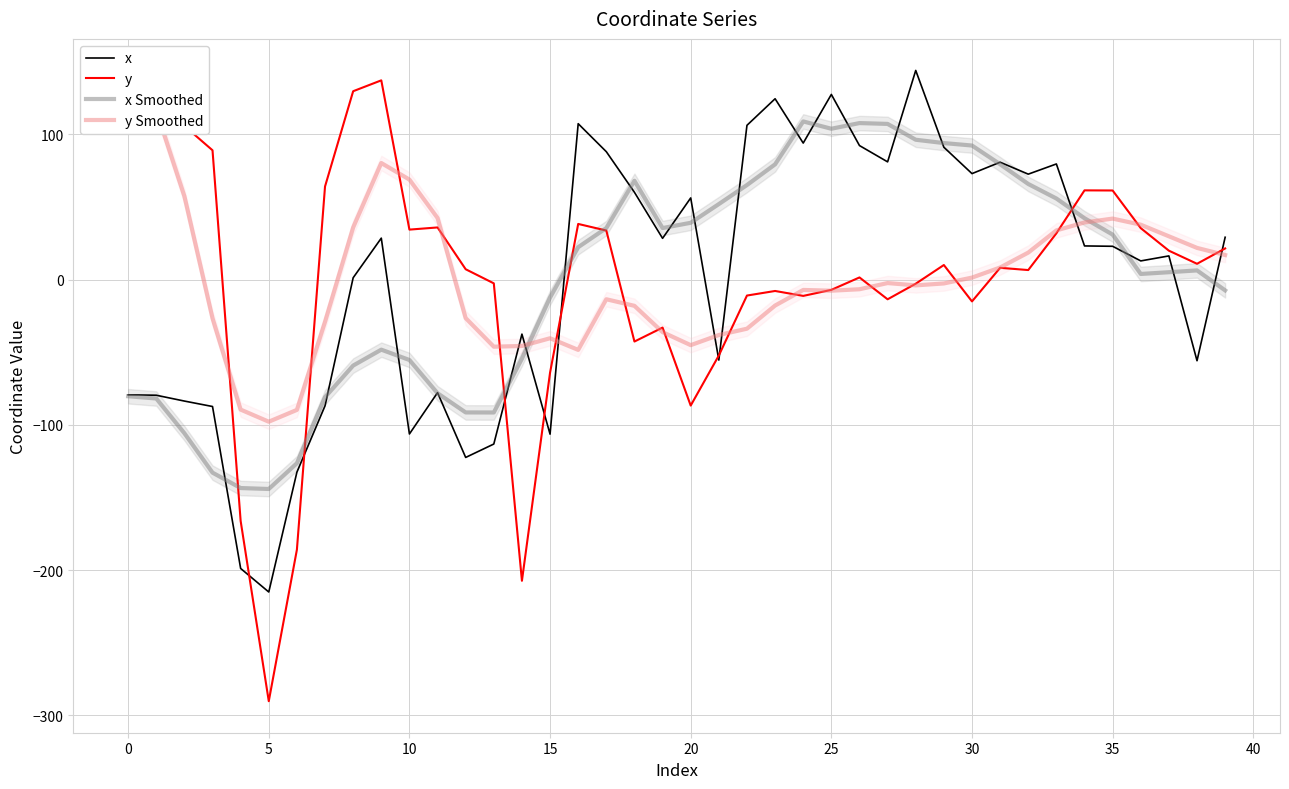

True or false: y Smoothed and y cross at least once.

True